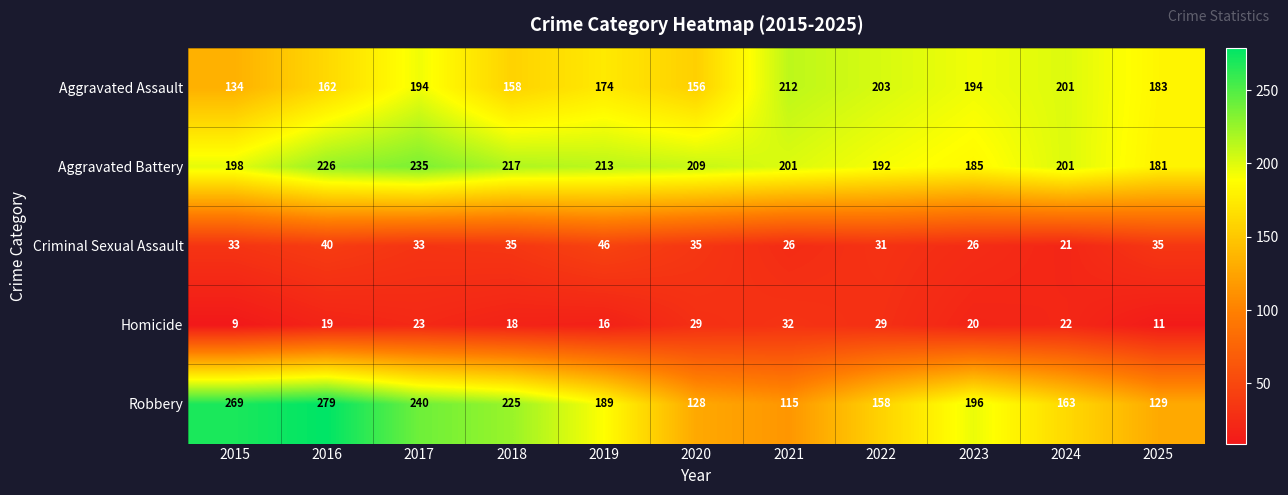

Which series has the largest range (max minus min)?

Robbery